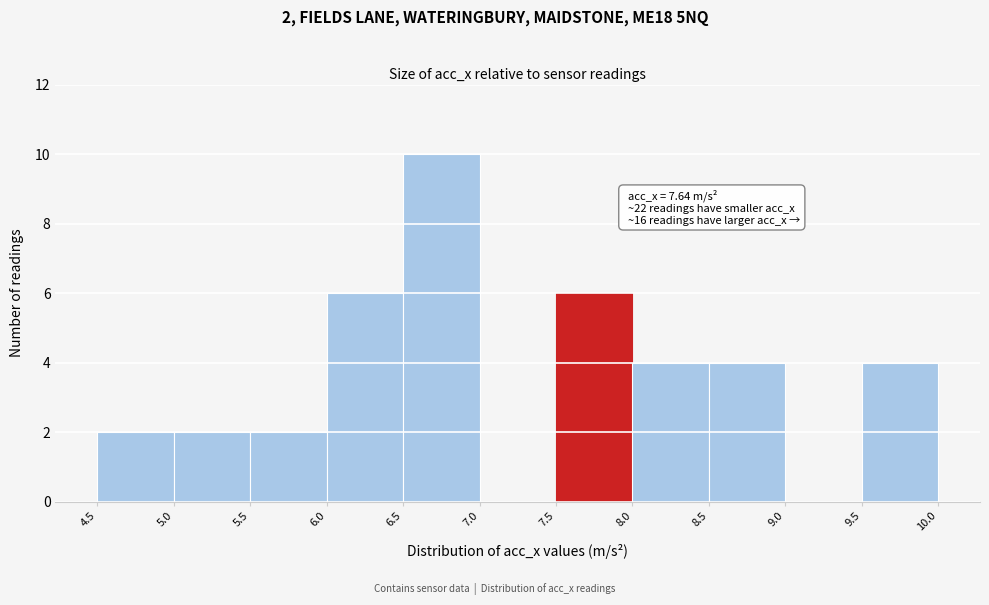

Over which range of the x-axis is the bar tallest?

6.5 to 7.0